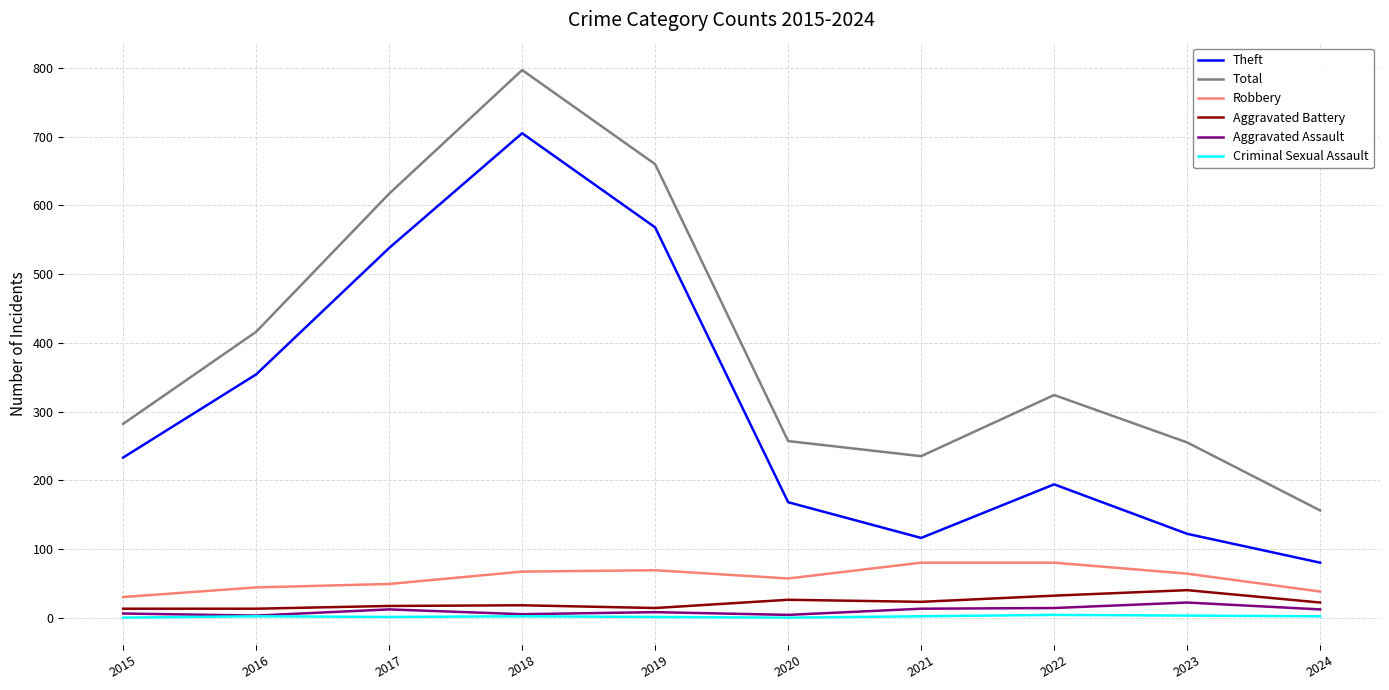

Is this an area chart (filled region under the line)?

No